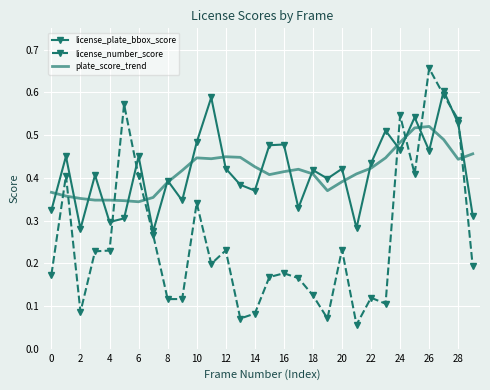

What is the sum of all plate_score_trend values?

12.4